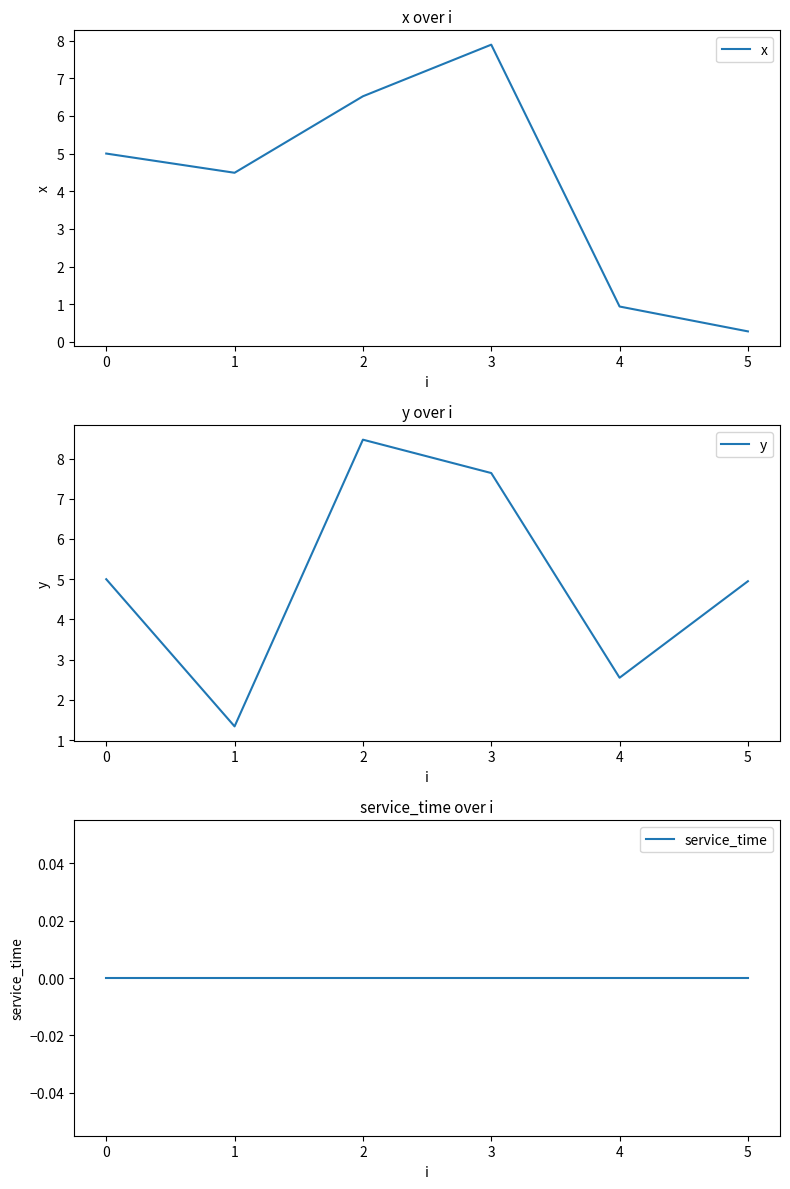

Rank the categories by x value from highest to lowest.

3, 2, 0, 1, 4, 5